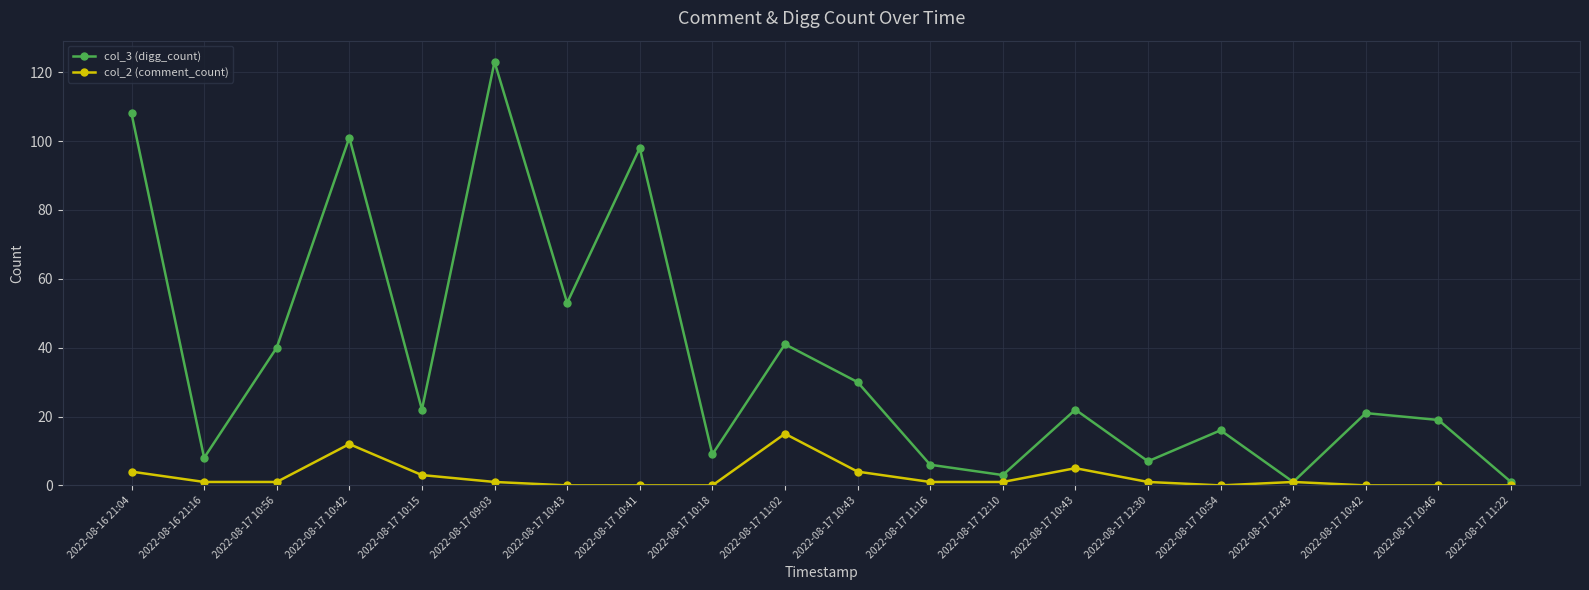

What are all the series names shown in the legend?

col_3 (digg_count), col_2 (comment_count)